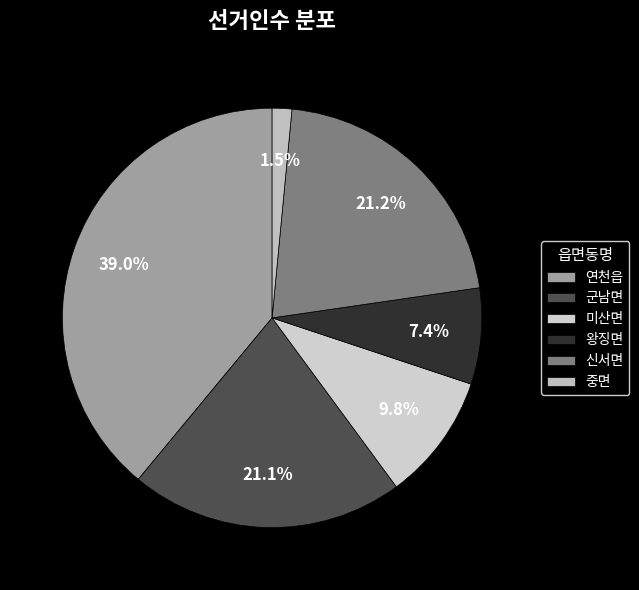

Is there a majority slice in this chart?

No